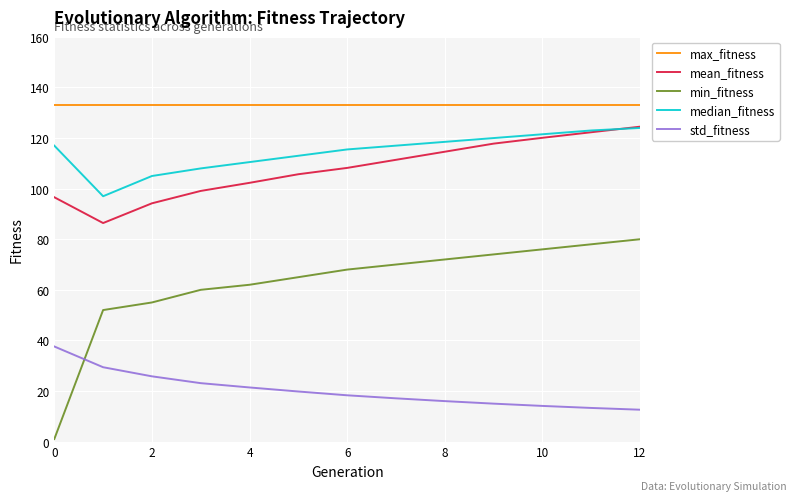

How many lines are shown in the chart?

5